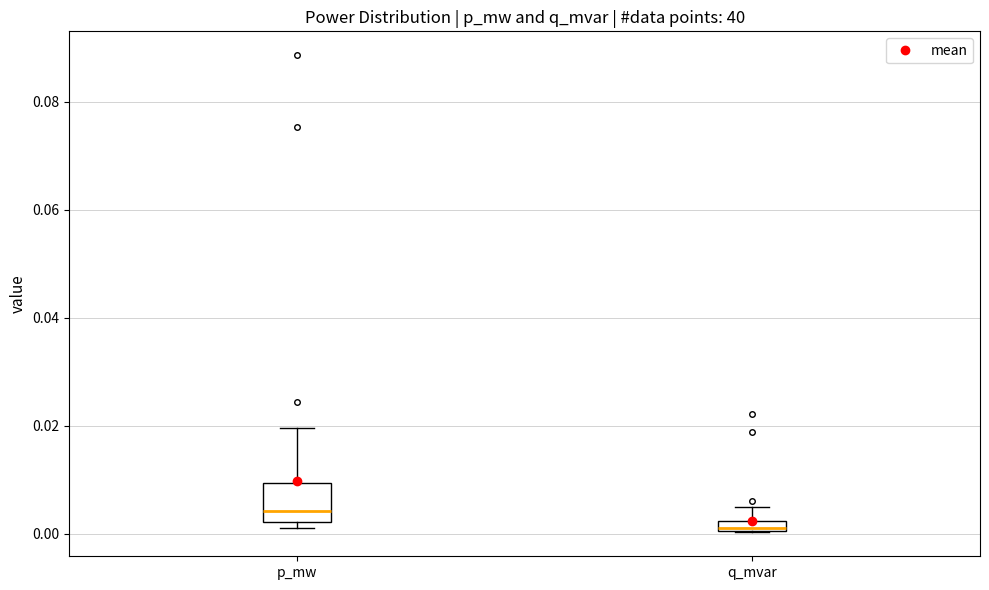

Which box's median line is the lowest?

q_mvar